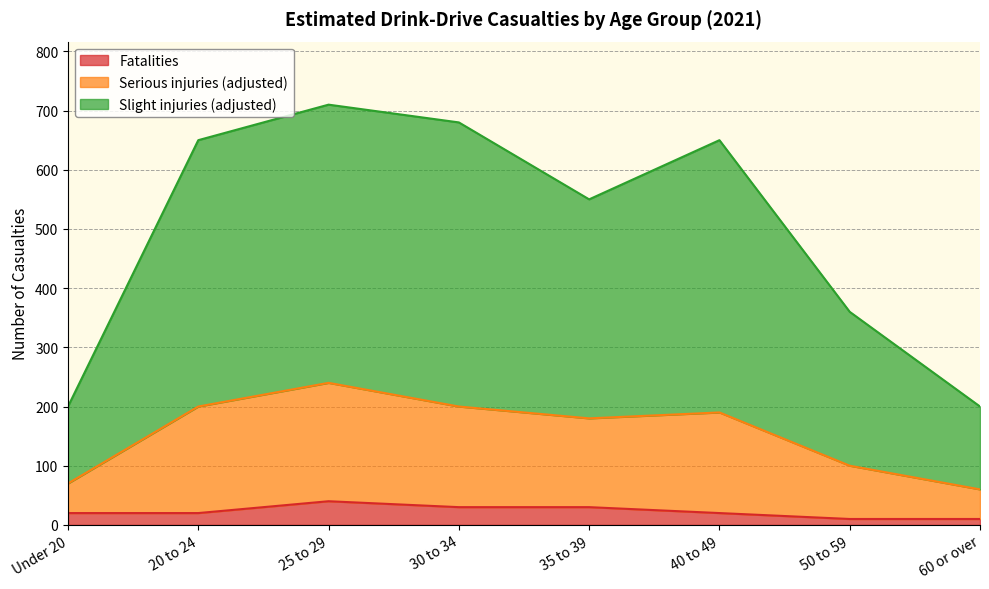

How many values in the Slight injuries (adjusted) series exceed 650?

2